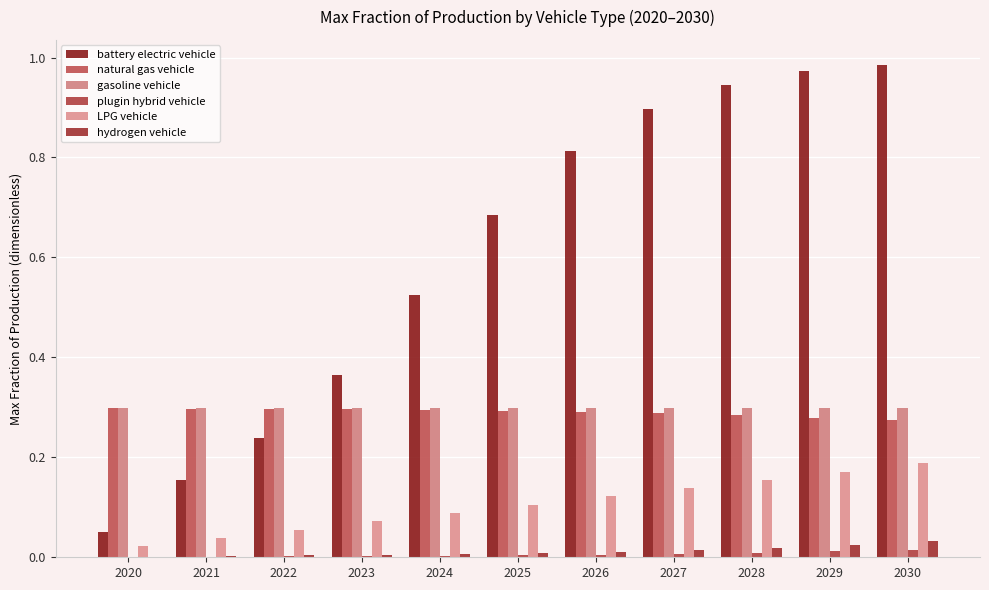

Which category has the lowest value in the LPG vehicle series?

2020